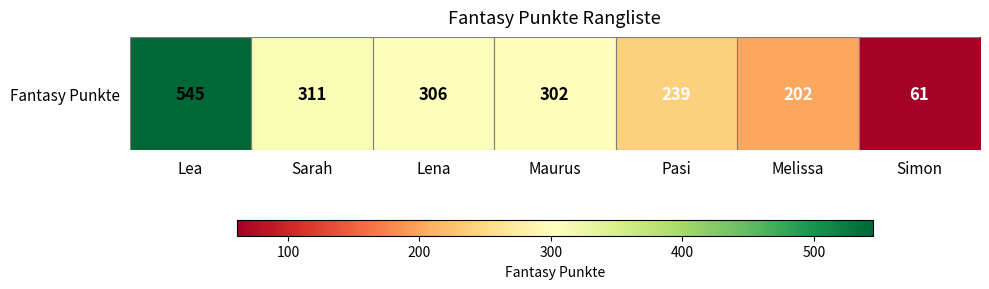

Which category has the lowest value across all series?

Simon